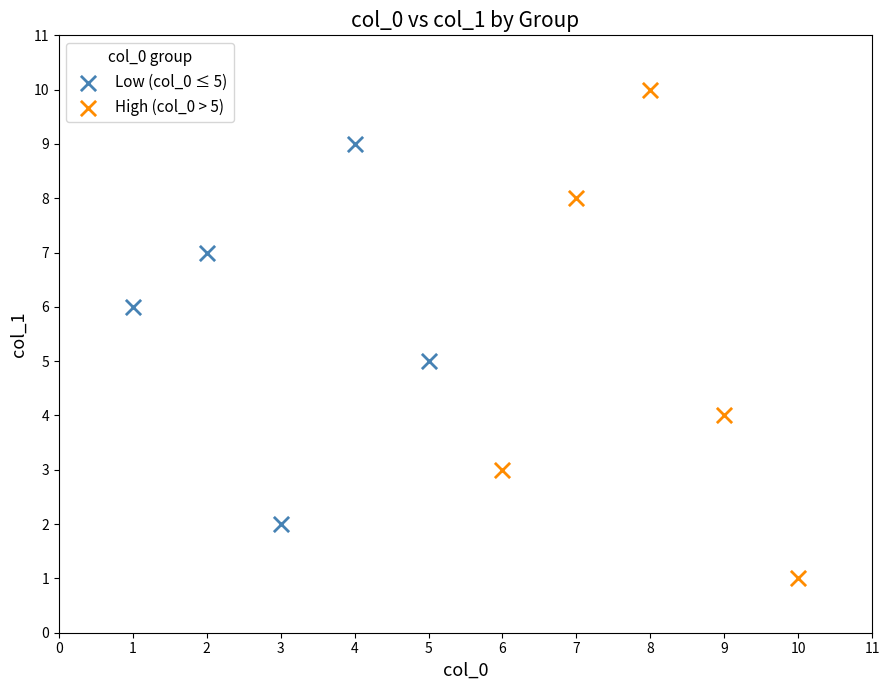

Which series contains the lowest Y value?

High (col_0 > 5)